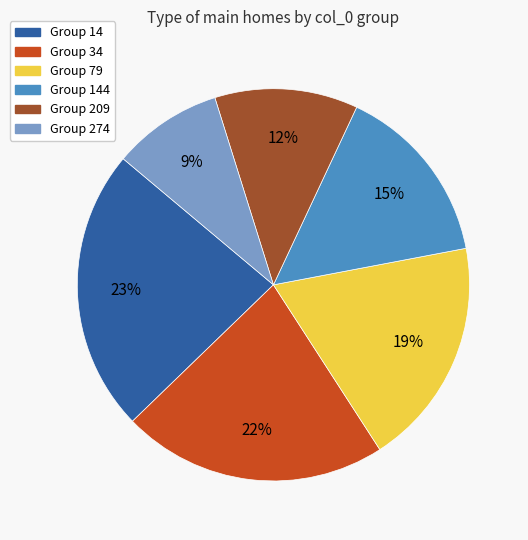

Is there any slice that represents more than half of the pie?

No